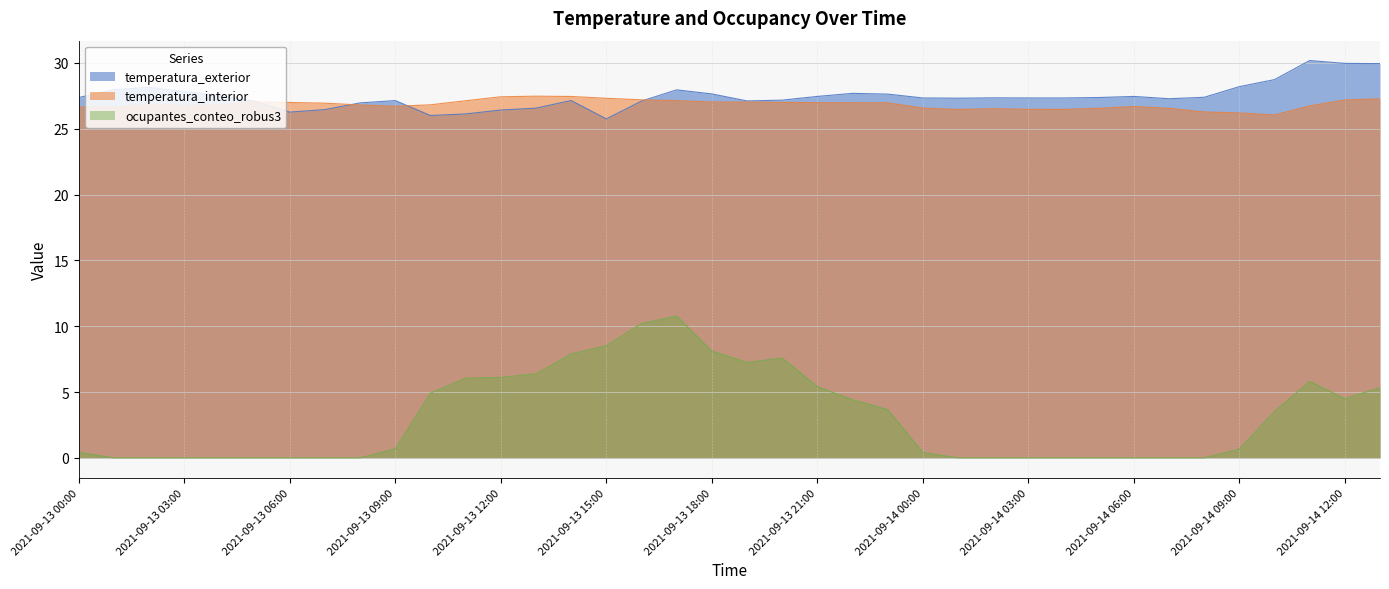

Reading right to left, list all the values displayed in this chart.

temperatura_exterior: 29.9	30.0	30.2	28.7	28.2	27.4	27.3	27.4	27.4	27.3	27.3	27.3	27.3	27.3	27.6	27.7	27.4	27.2	27.1	27.6	27.9	27.1	25.7	27.1	26.6	26.4	26.1	26.0	27.1	27.0	26.4	26.3	27.1	27.5	27.8	28.1	28.0	27.4
temperatura_interior: 27.3	27.2	26.7	26.0	26.2	26.3	26.5	26.7	26.5	26.5	26.5	26.5	26.5	26.6	27.0	27.0	27.0	27.0	27.0	27.0	27.1	27.2	27.3	27.4	27.5	27.4	27.1	26.8	26.7	26.8	26.9	27.0	27.0	26.8	26.7	26.8	26.6	26.6
ocupantes_conteo_robus3: 5.3	4.5	5.8	3.5	0.7	0.0	0.0	0.0	0.0	0.0	0.0	0.0	0.0	0.4	3.7	4.4	5.4	7.6	7.2	8.1	10.8	10.2	8.5	7.9	6.4	6.1	6.1	4.9	0.7	0.0	0.0	0.0	0.0	0.0	0.0	0.0	0.0	0.4